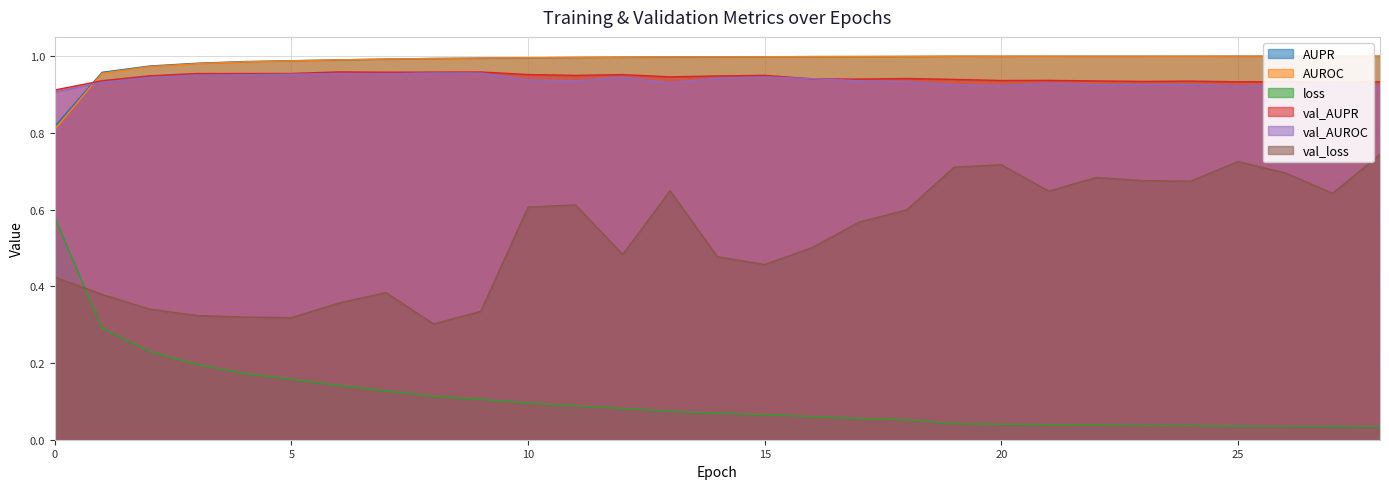

List the series in order of their peak value, lowest first.

loss, val_loss, val_AUROC, val_AUPR, AUPR, AUROC